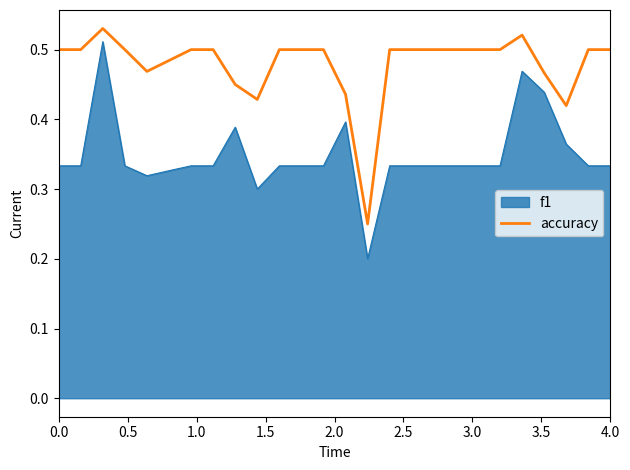

Which series has the widest spread of values?

f1